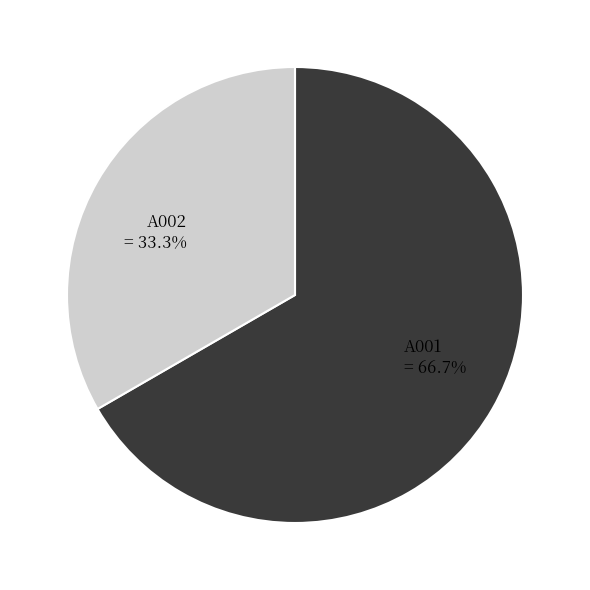

Is it true that A002 is 46% of the pie?

False